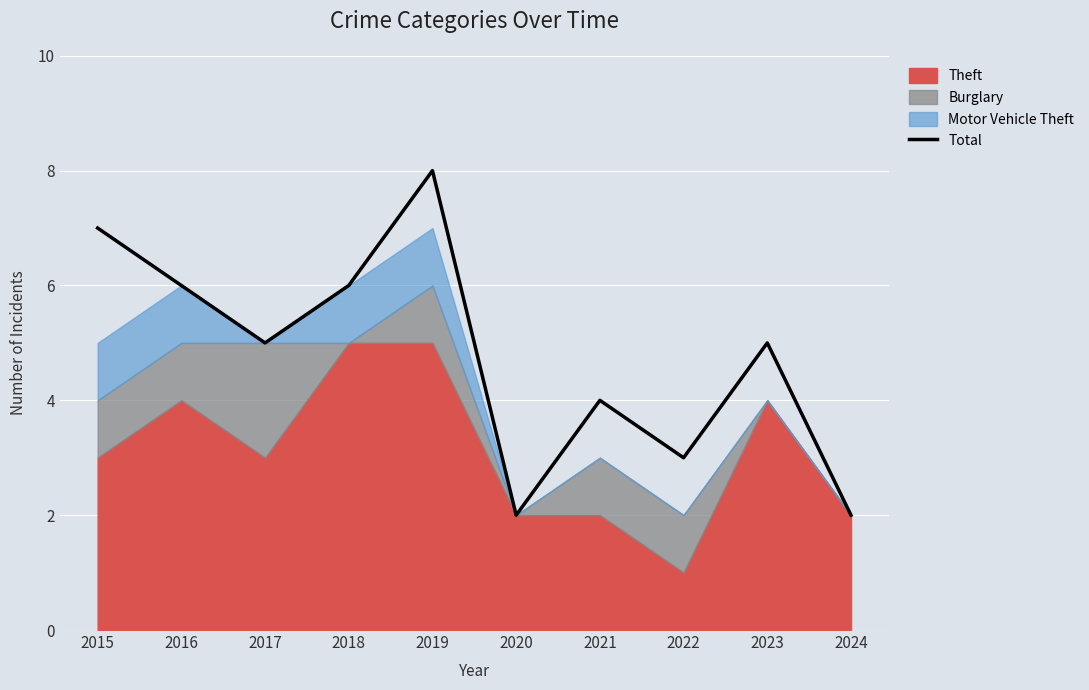

The value at 2016 is 10. True or false?

False